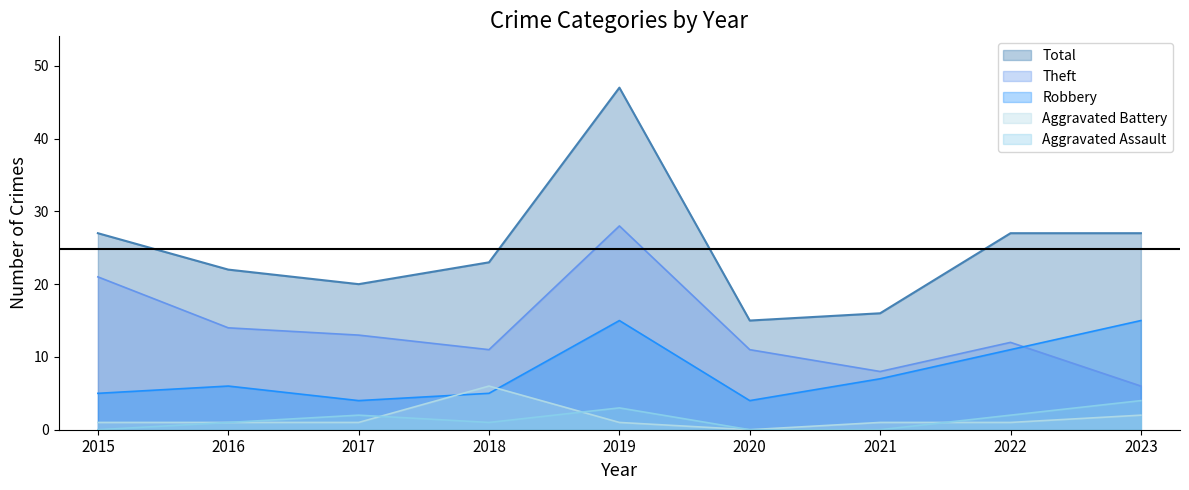

Which category has the lowest value across all series?

2015